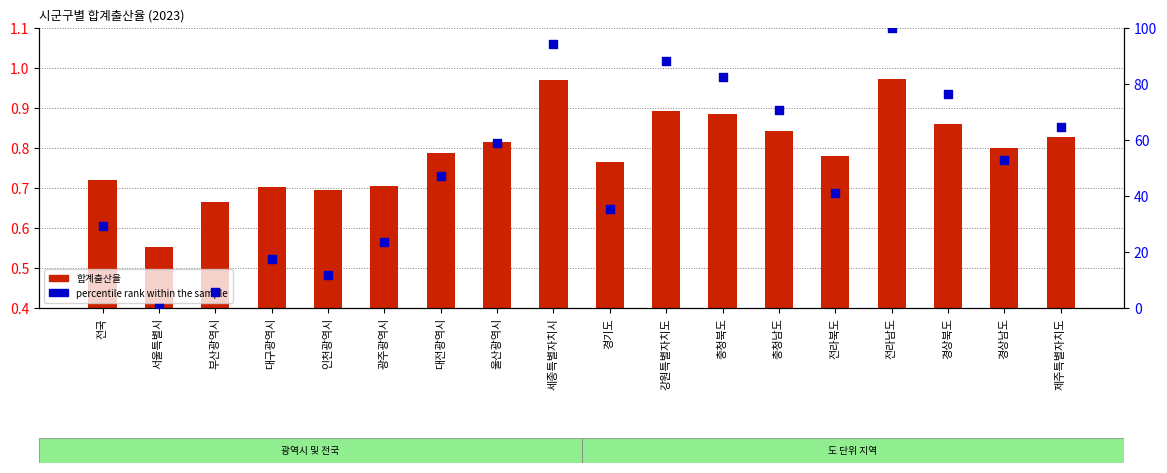

Which series has the largest total across all categories?

percentile rank within the sample